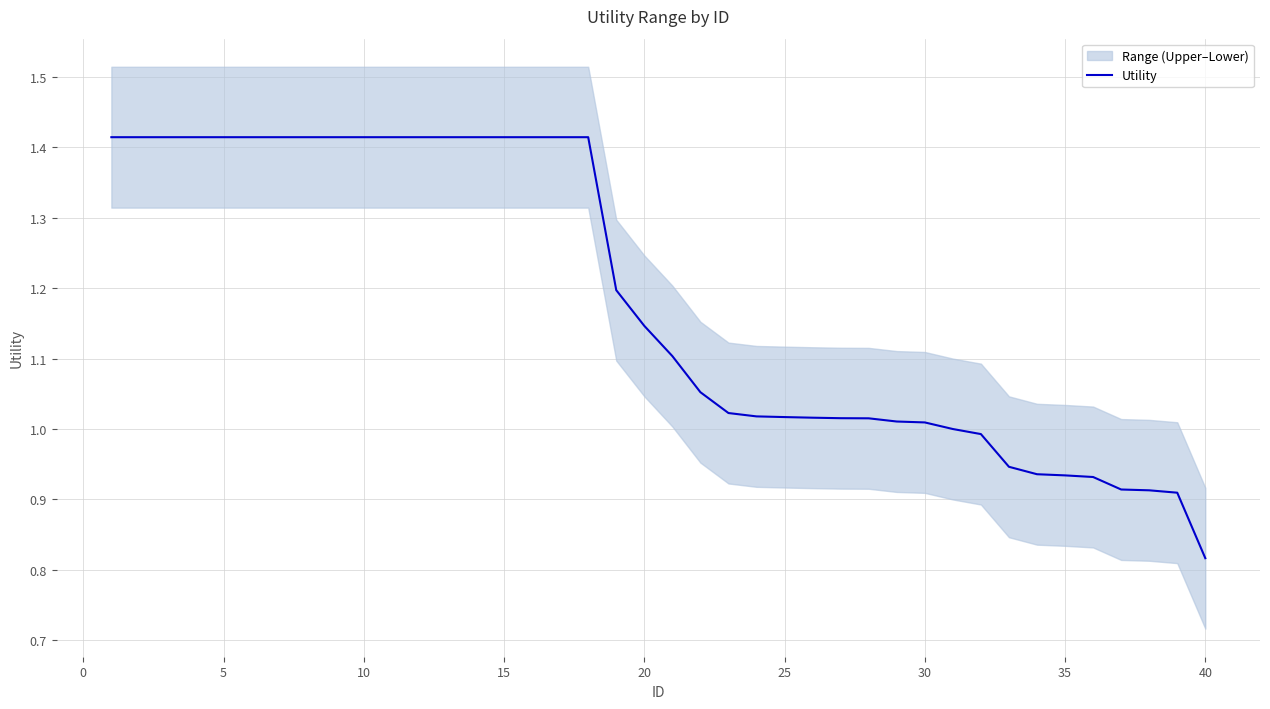

The value of Utility at 20 is 0.4. True or false?

False